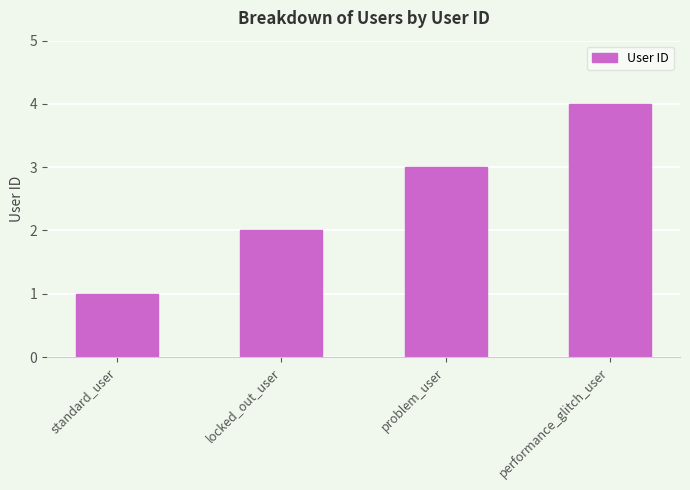

What is the difference between the values at problem_user and performance_glitch_user?

1